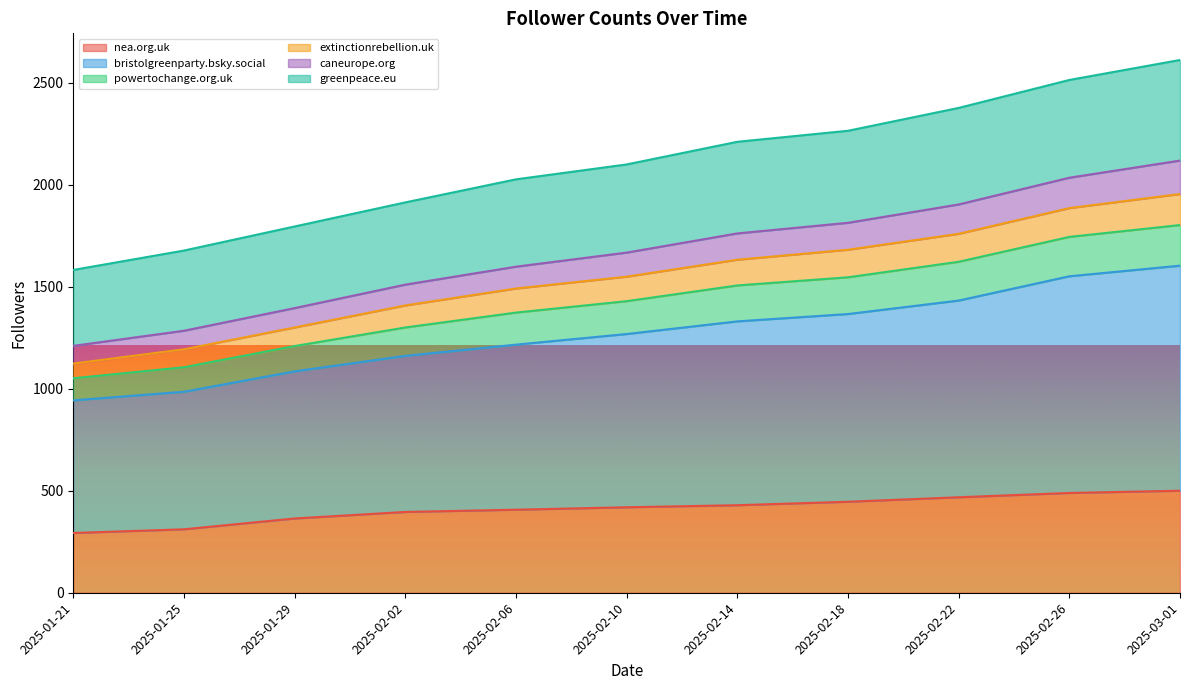

The value of nea.org.uk at 2025-02-14 is 137. True or false?

False